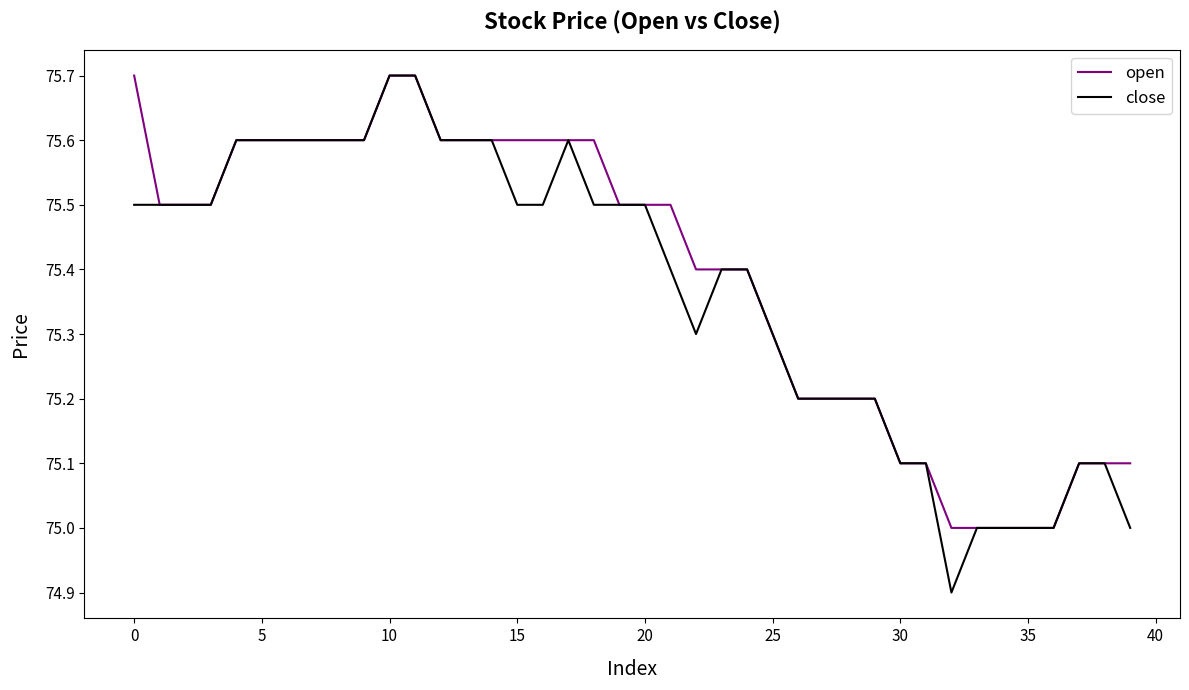

Which series has the widest spread of values?

close